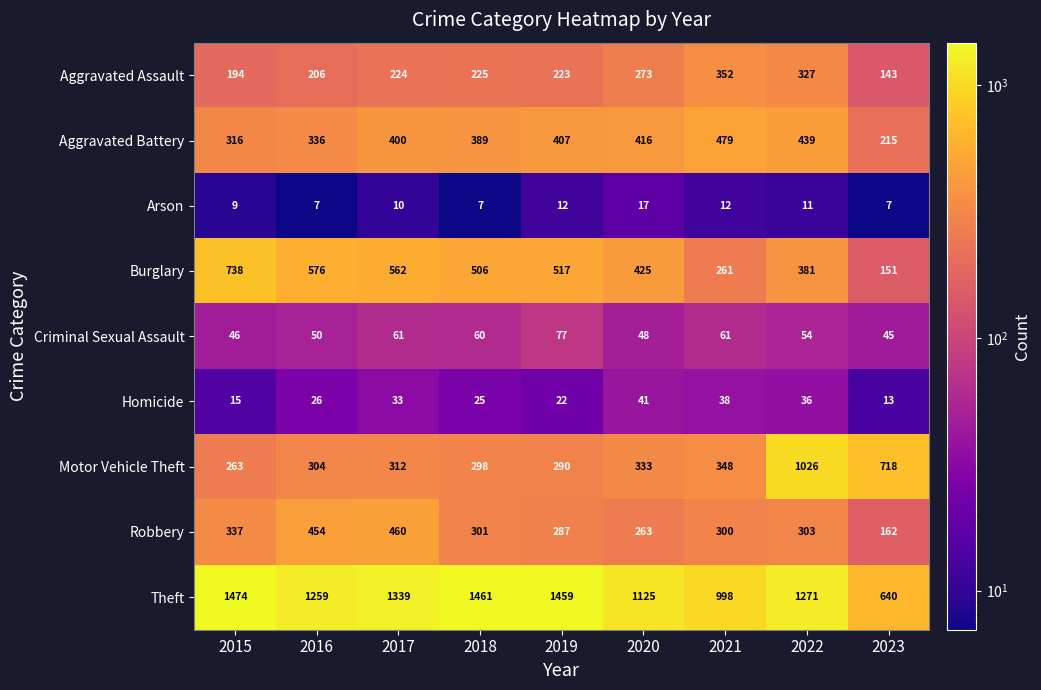

At which label does Burglary first exceed 506?

2015